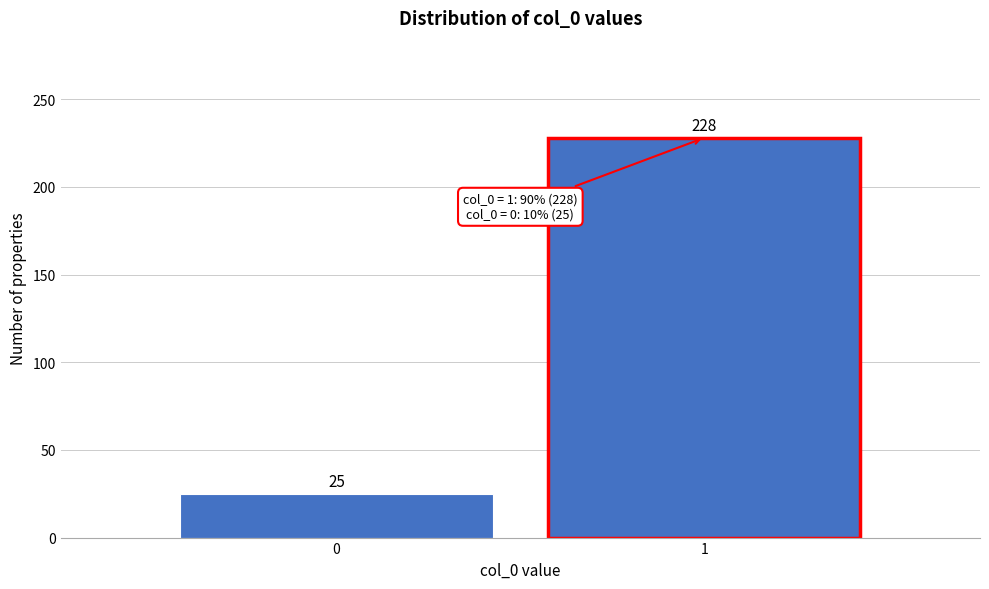

Reading right to left, what are all the values shown in this chart?

228	25